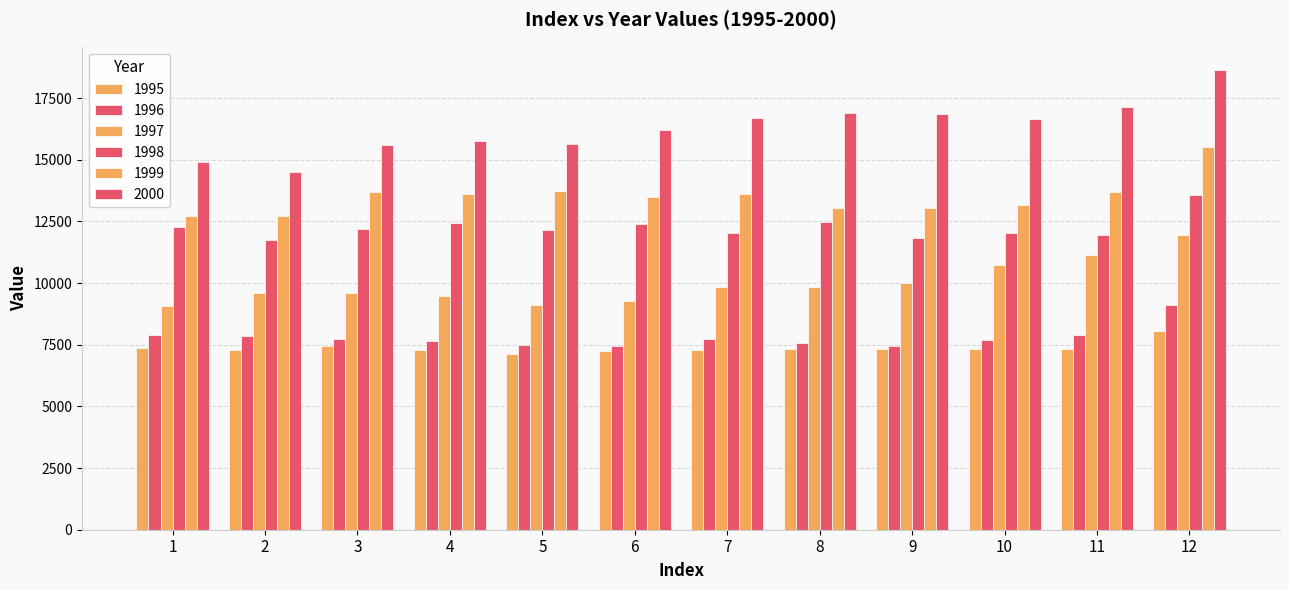

At how many categories does at least one series exceed 12531?

12